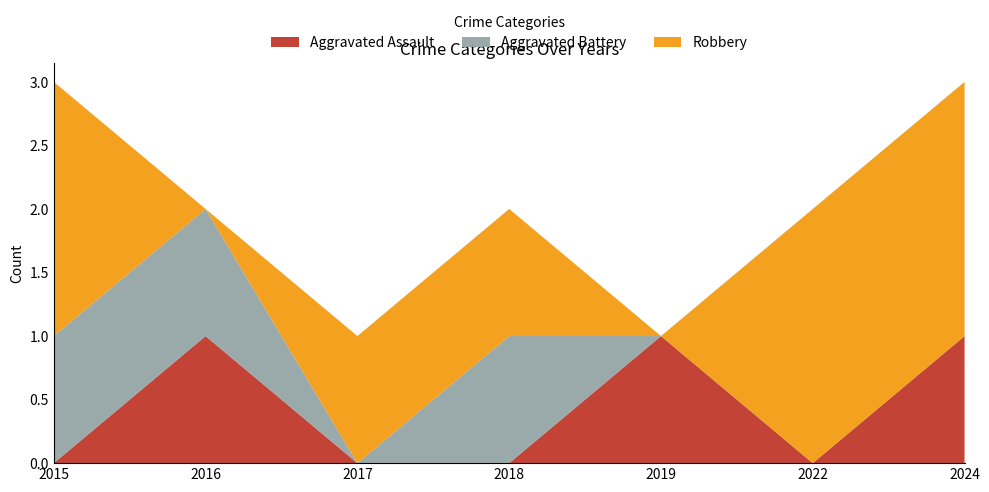

Reading left to right, extract all data points from this chart.

Aggravated Assault: 0	1	0	0	1	0	1
Aggravated Battery: 1	1	0	1	0	0	0
Robbery: 2	0	1	1	0	2	2